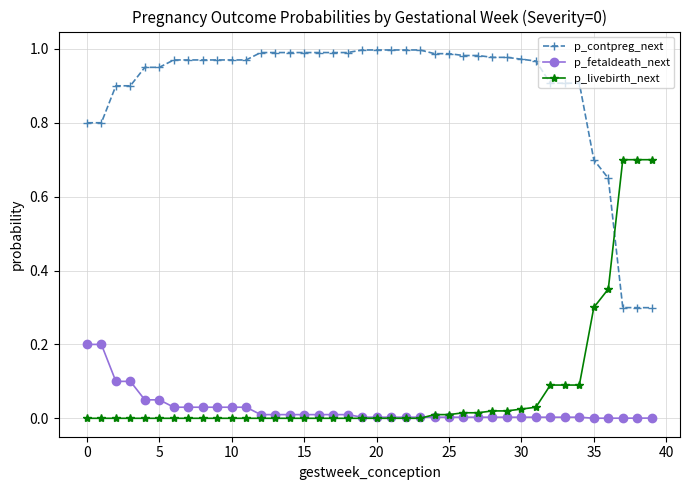

After their last crossing, which series has the higher values: p_livebirth_next or p_contpreg_next?

p_livebirth_next